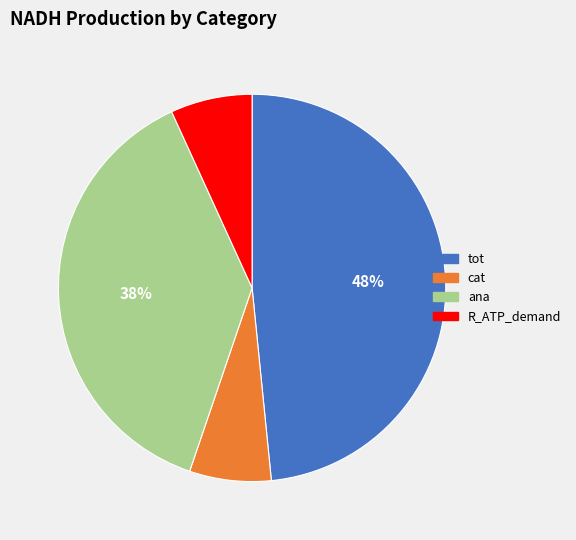

Combined, do cat and R_ATP_demand account for over 50%?

No